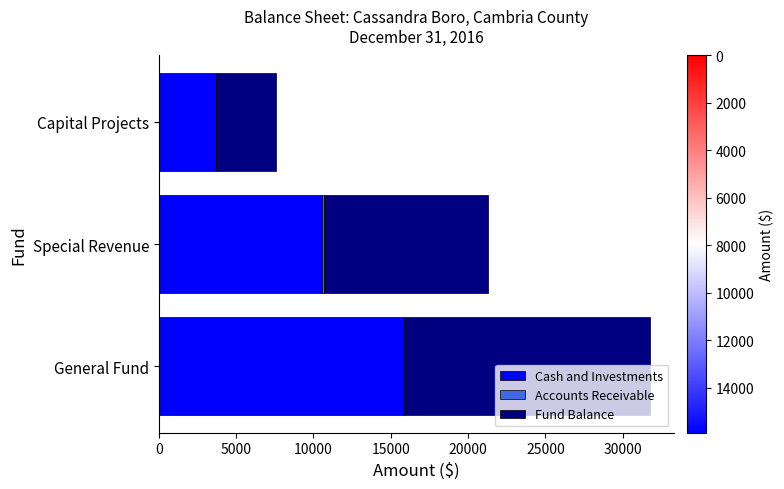

At which category is the sum across all series the highest?

General Fund